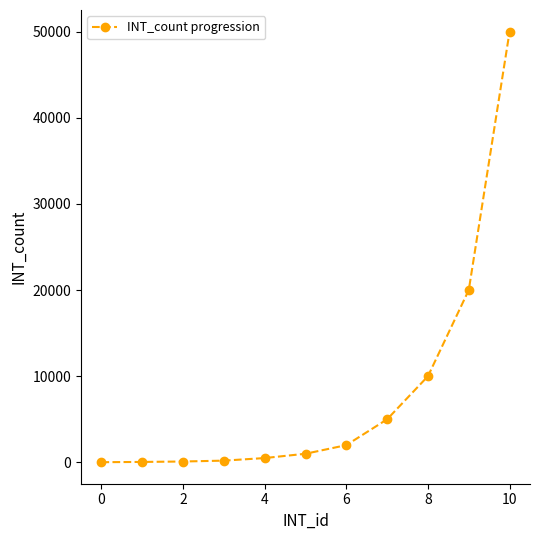

What is the average value?

8079